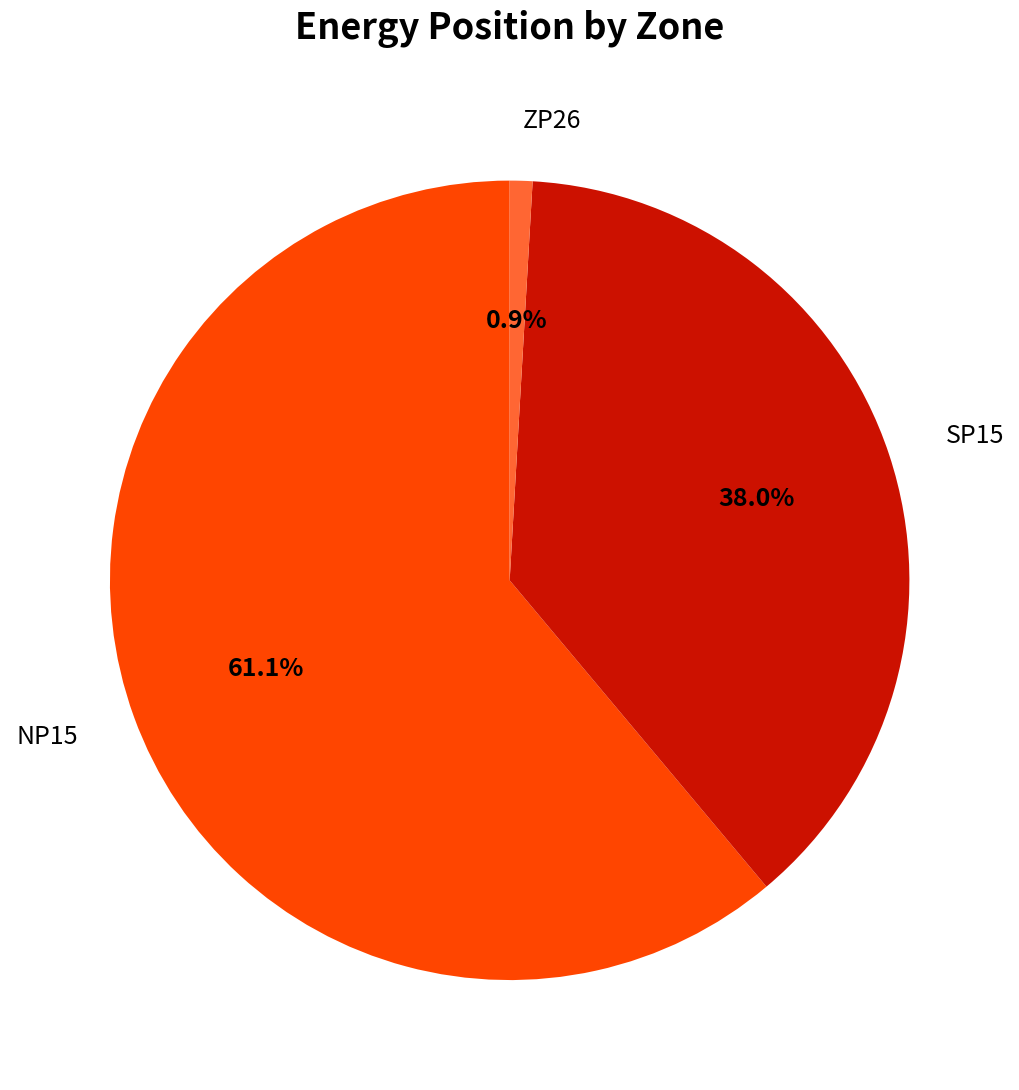

What percentage do NP15 and SP15 together represent?

99.1%